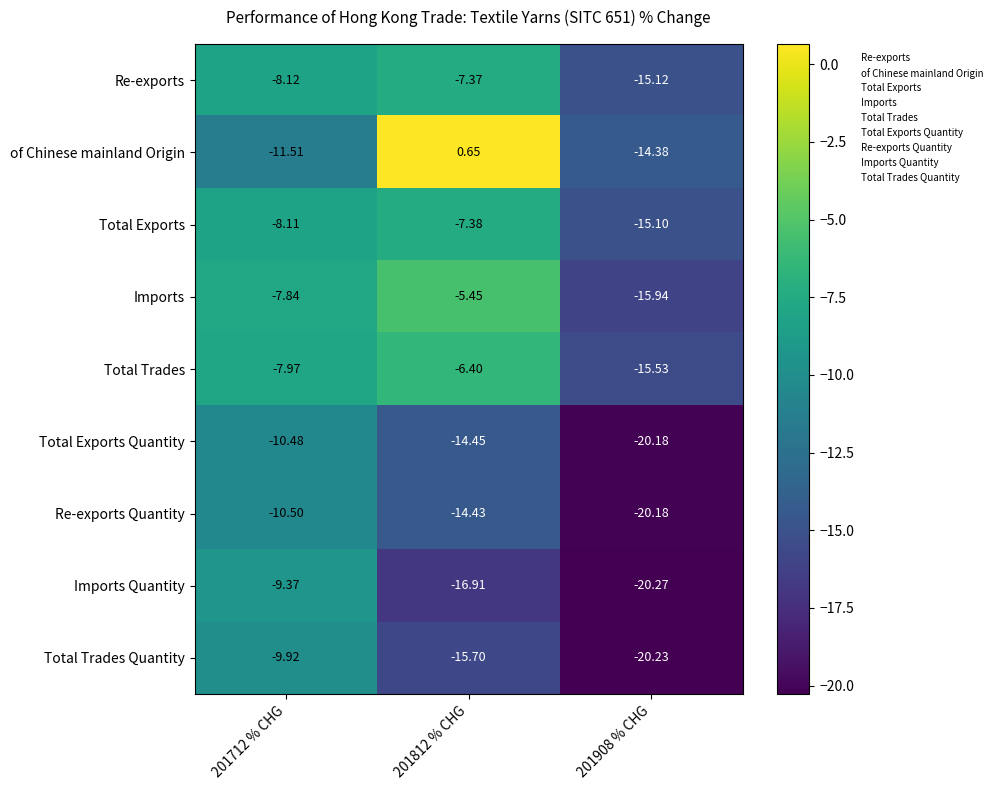

Which series has the widest spread of values?

of Chinese mainland Origin